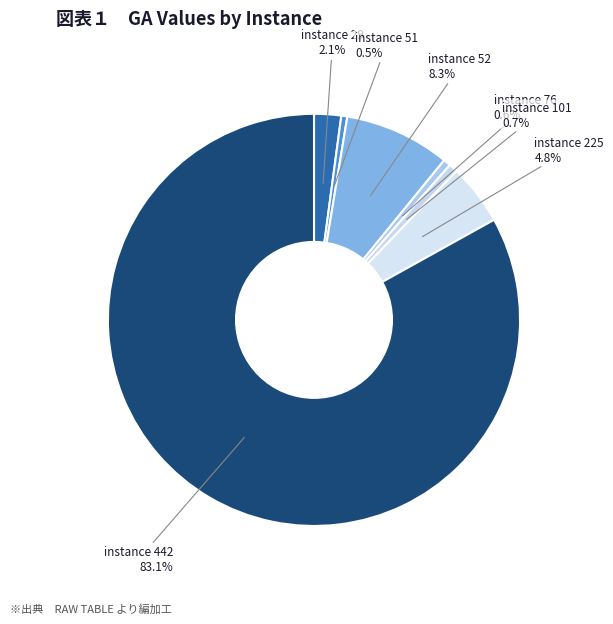

Do instance 225 and instance 51 together represent more than half of the pie?

No